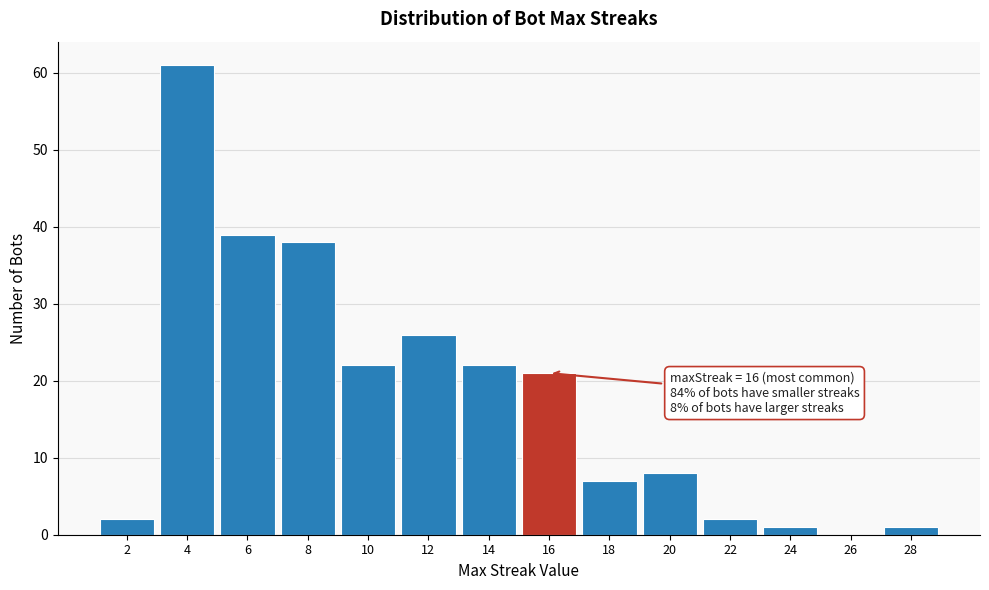

Over which range of the x-axis is the bar tallest?

3 to 5